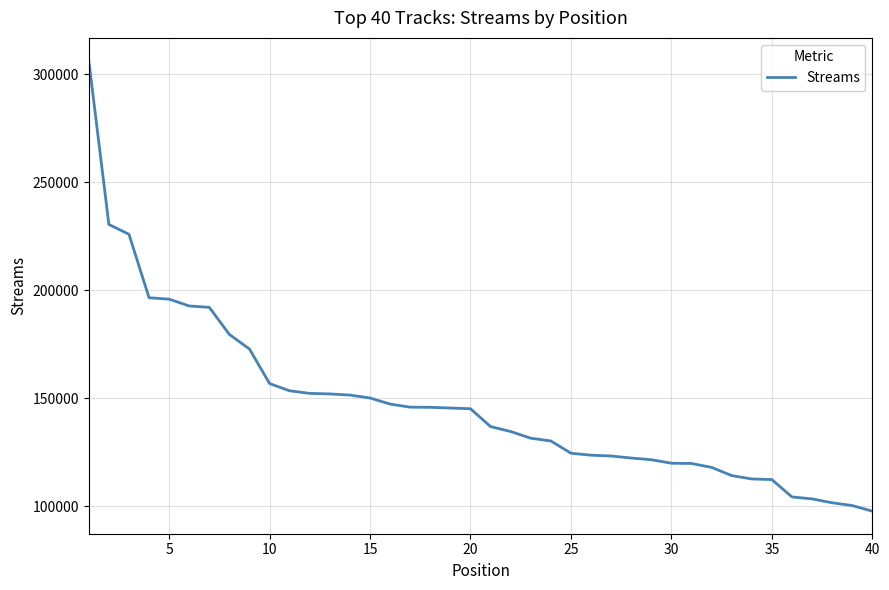

What is the greatest value displayed?

306364